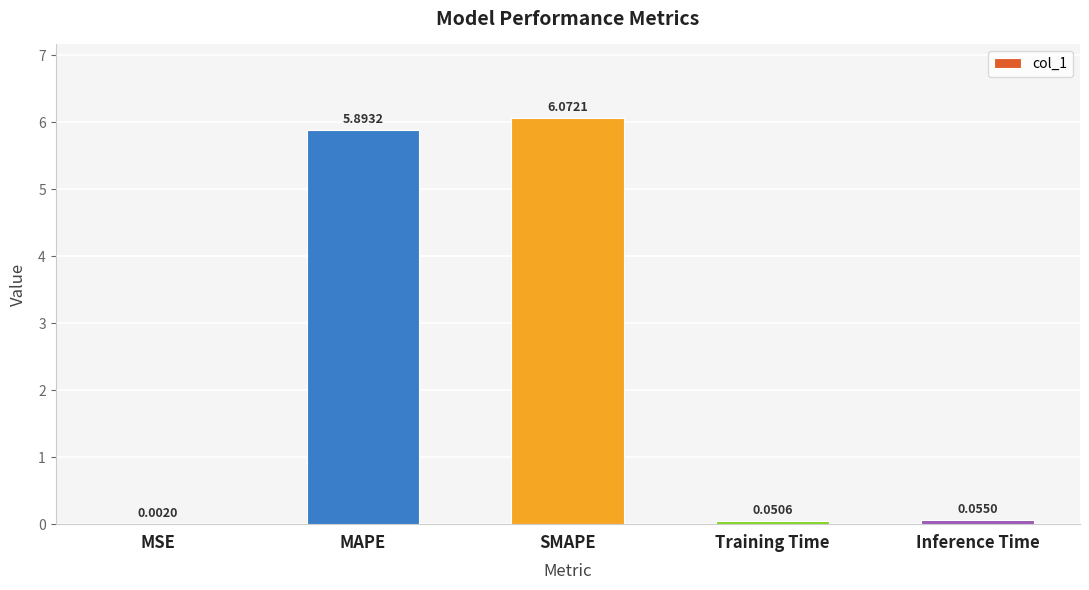

What is the sum of the values at MAPE and MSE?

5.9